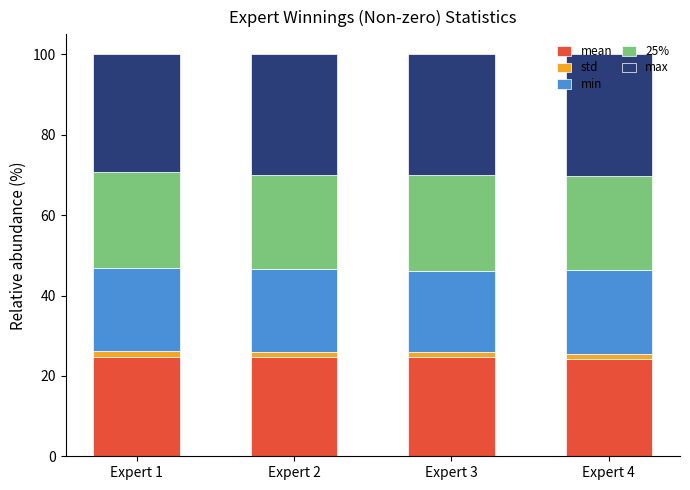

What is the average value of the mean series?

24.6